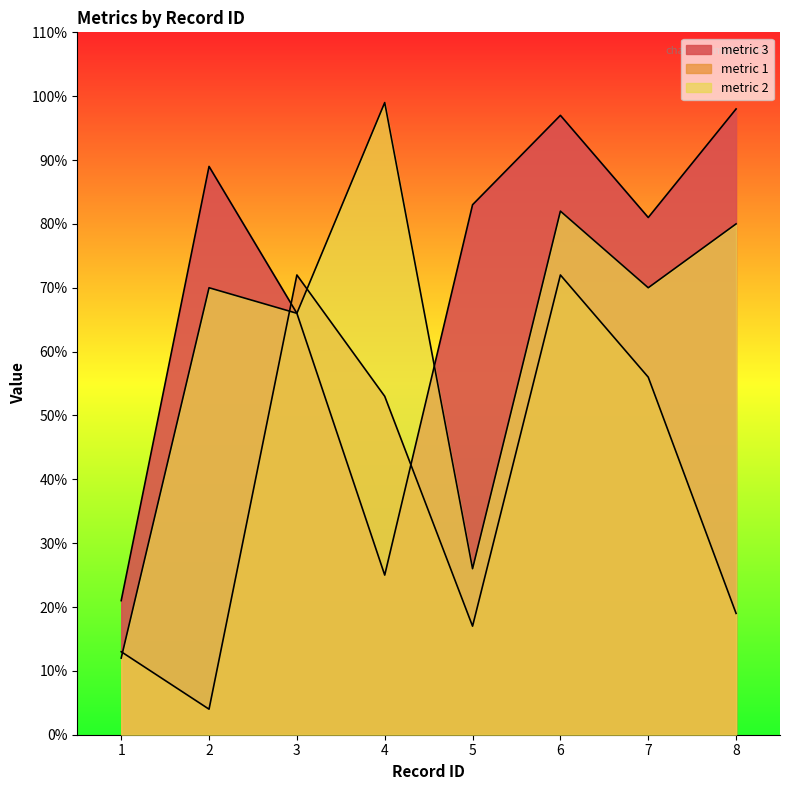

Between which two adjacent categories do metric 3 and metric 2 first intersect?

4 and 5